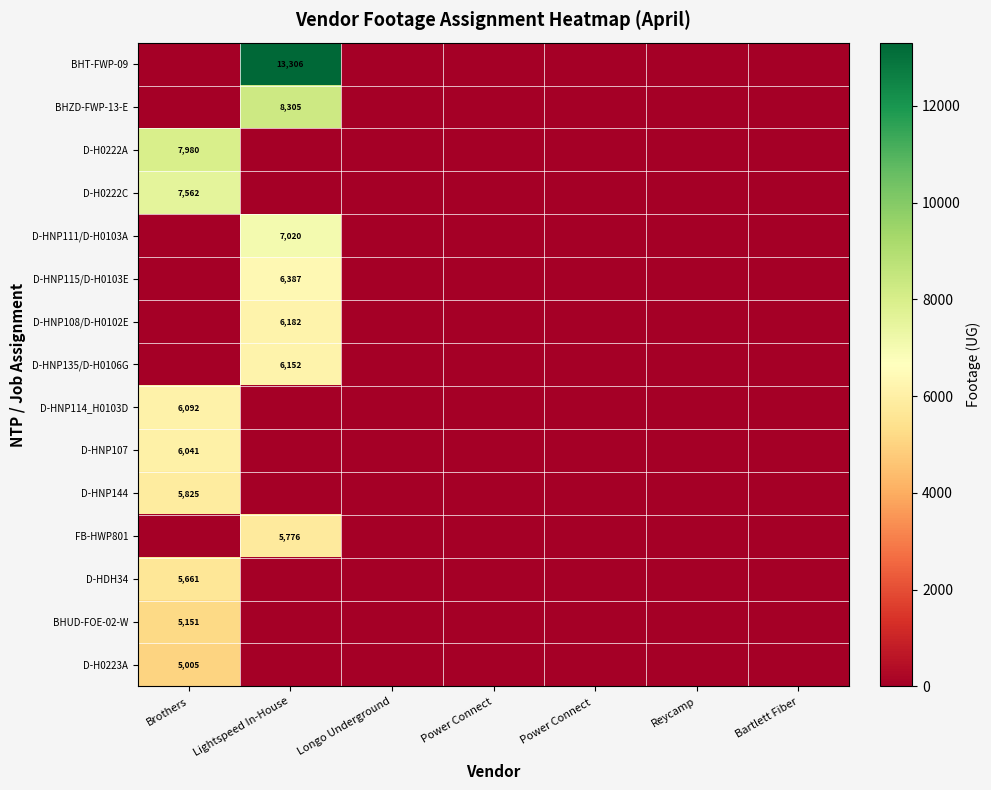

How many series are shown in this chart?

15